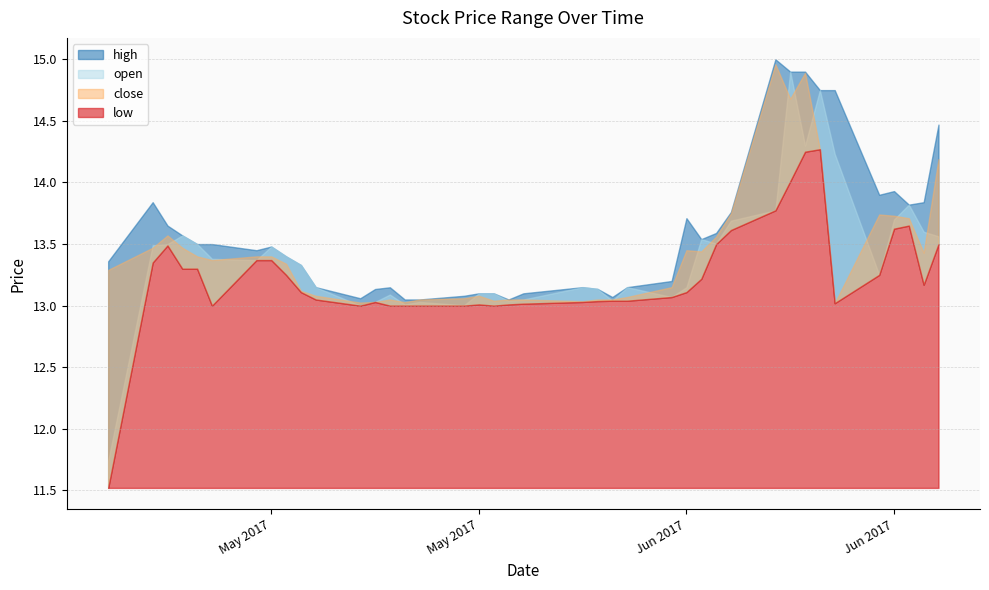

Which series changed the most between 0 and 19?

low